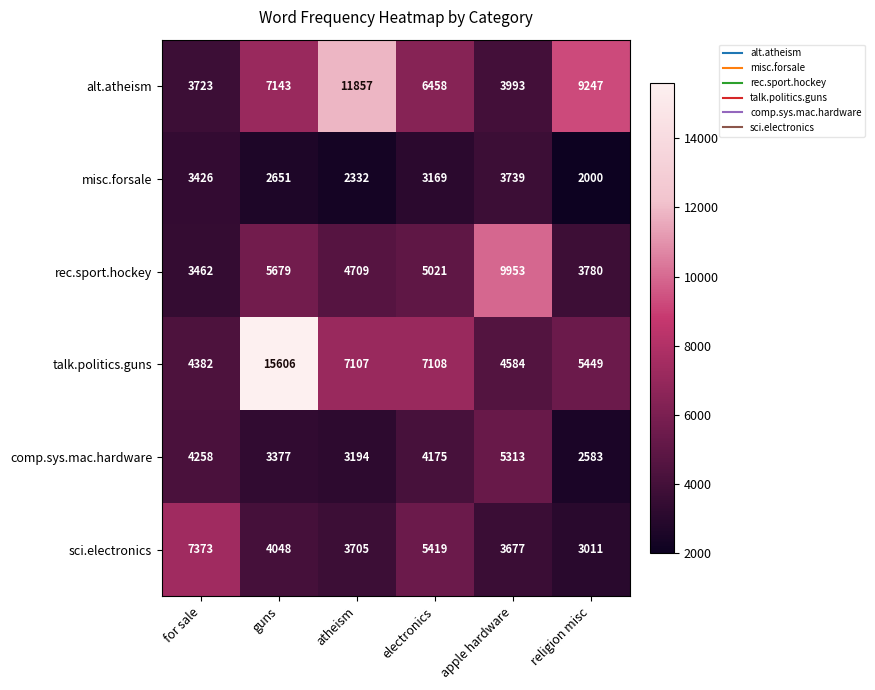

Rank the series at religion misc from highest to lowest value.

alt.atheism, talk.politics.guns, rec.sport.hockey, sci.electronics, comp.sys.mac.hardware, misc.forsale